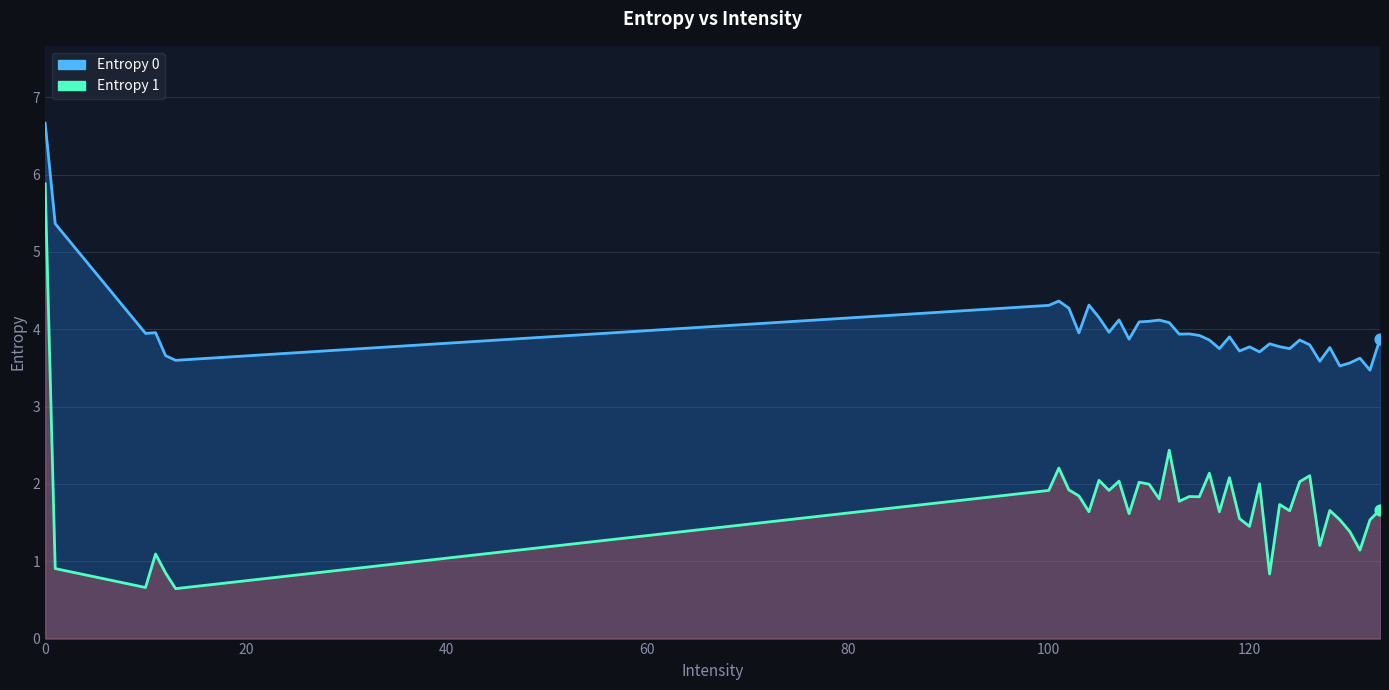

Which series contains the lowest Y value?

Entropy 1